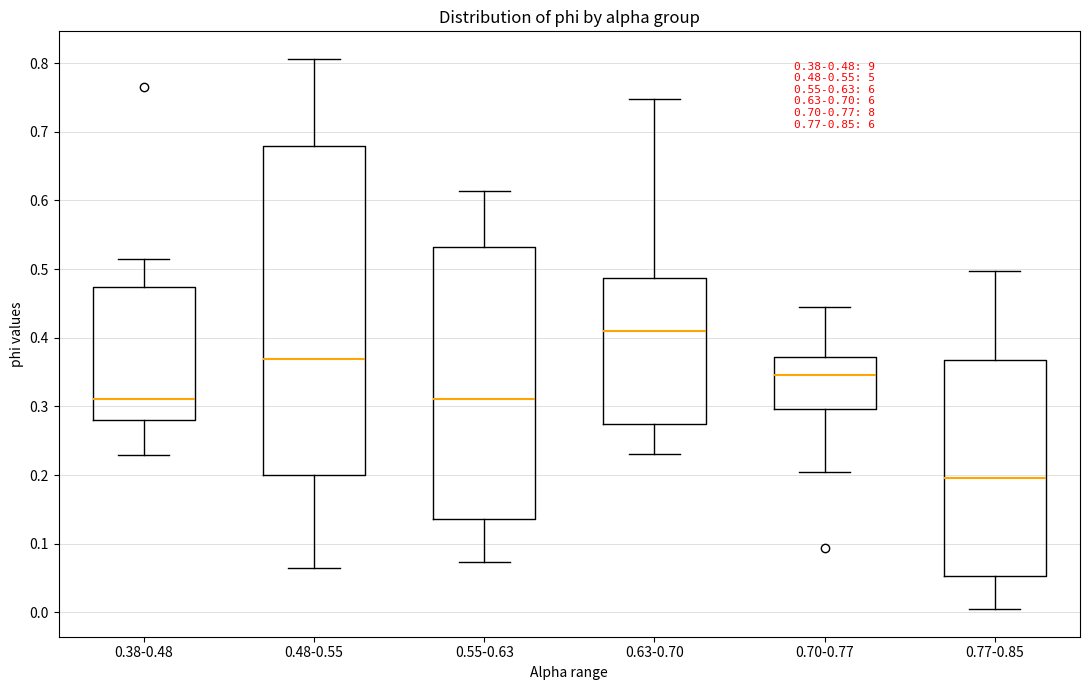

Which box has the lowest median line?

0.77-0.85